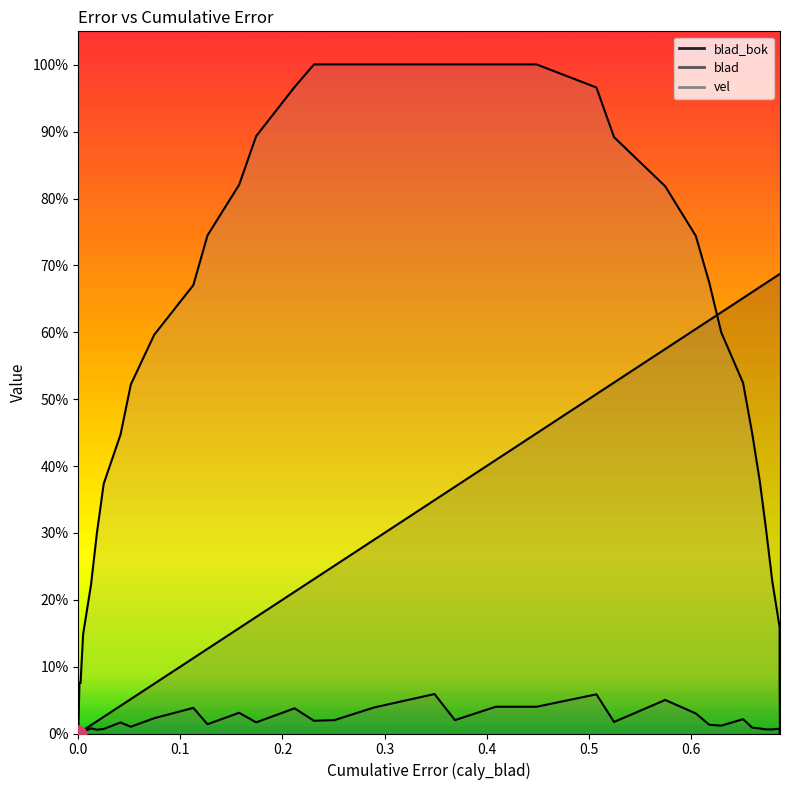

True or false: blad_bok has more than 2 interior local peaks.

False